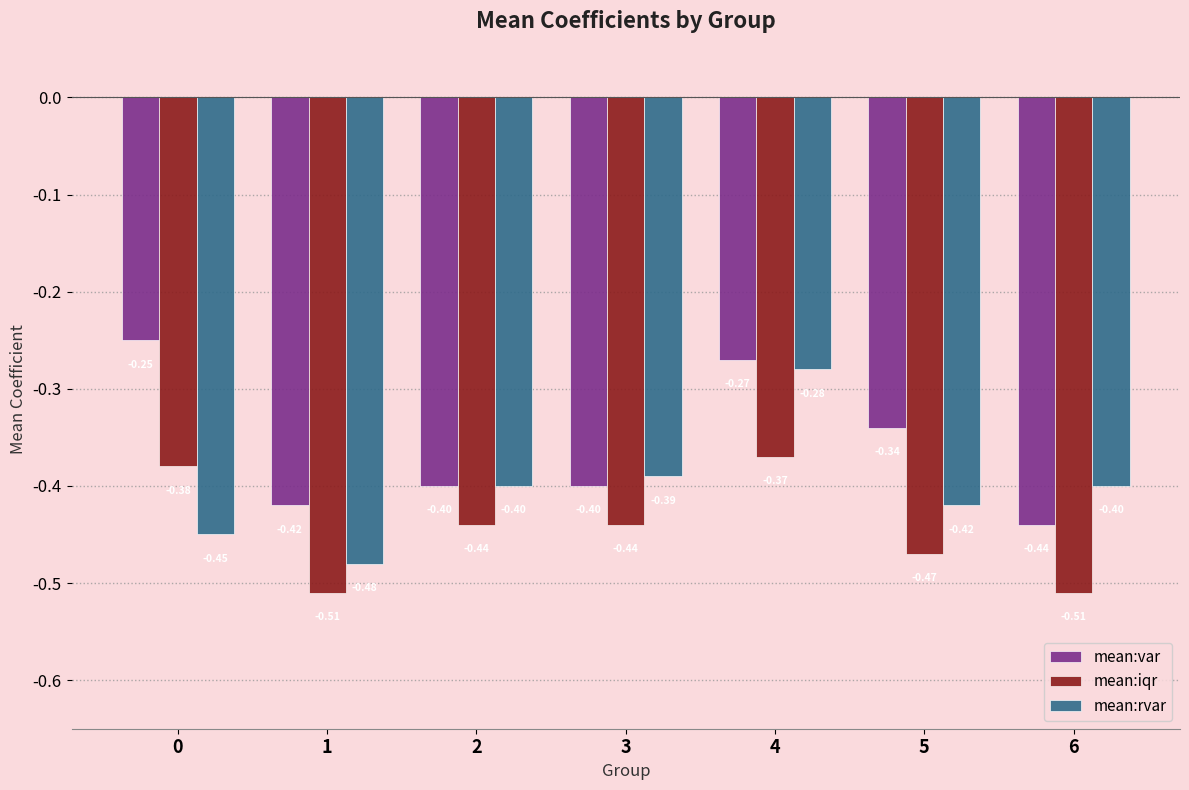

How many distinct data groups are displayed?

3